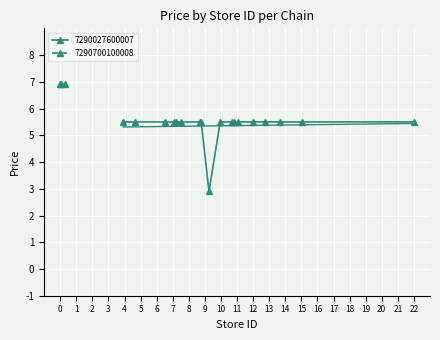

How many 7290027600007 values are between 5 and 6?

17